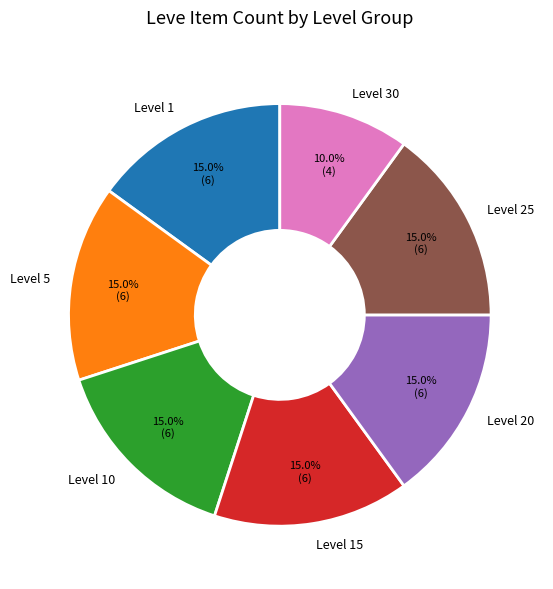

What is the smallest slice in the pie chart?

Level 30